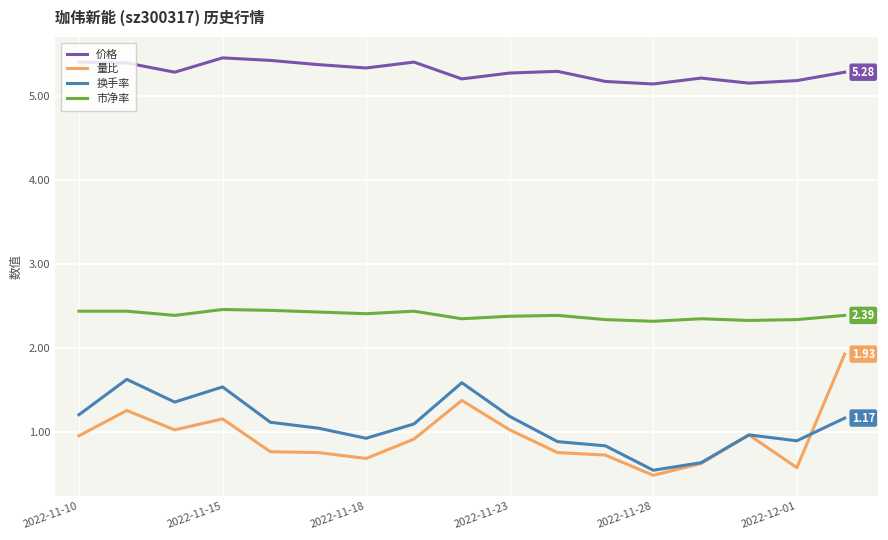

What is the highest value of the 换手率 series?

1.6